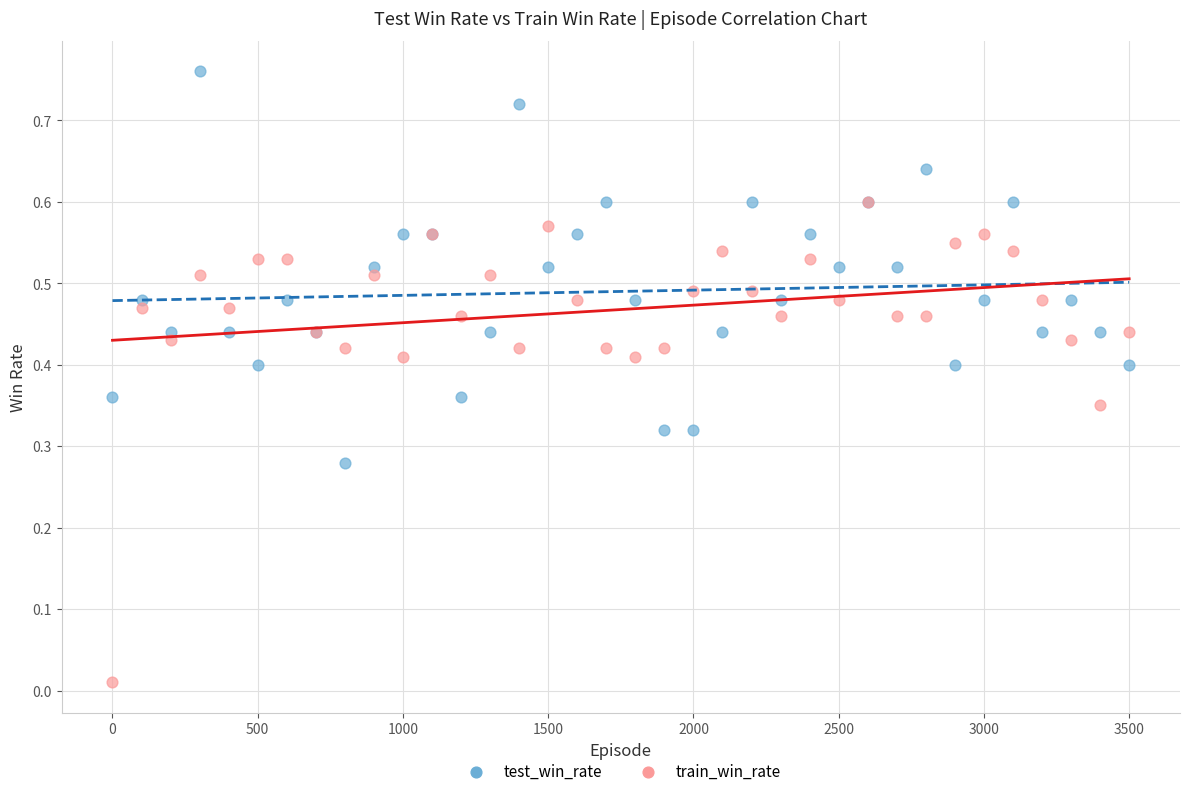

Which series reaches the minimum Y coordinate?

train_win_rate